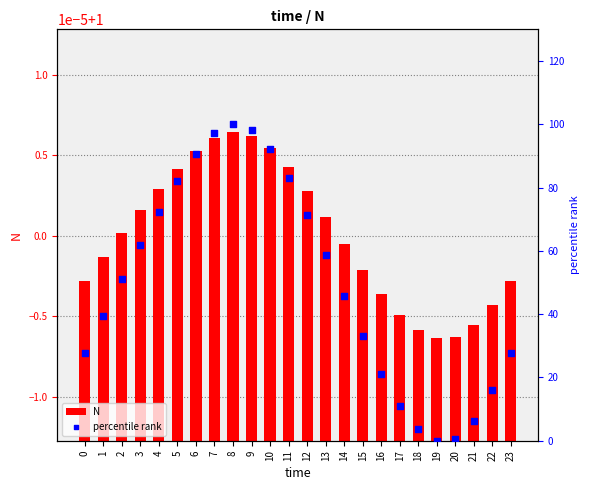

At which category is the sum across all series the highest?

8